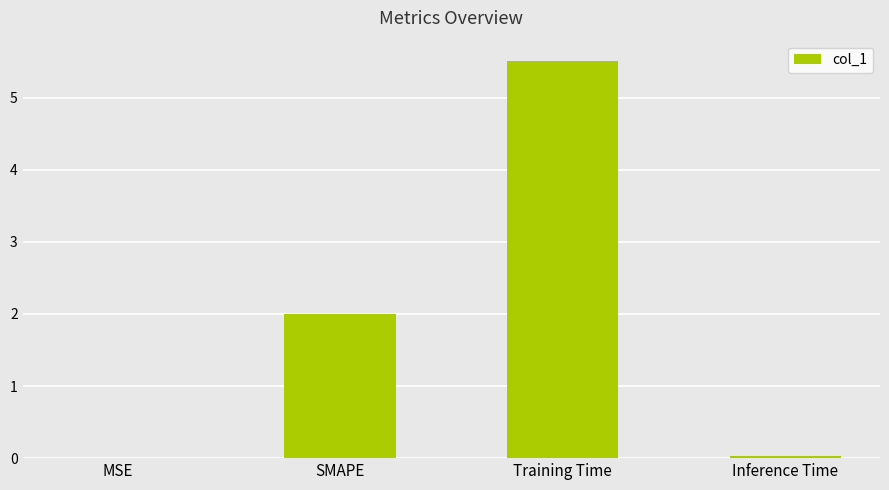

What is the maximum value shown in the chart?

5.5